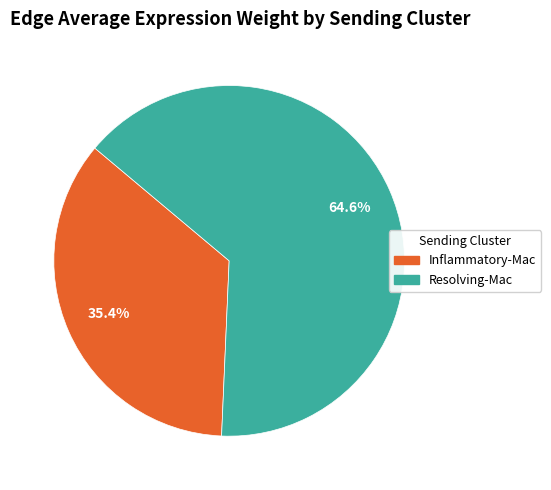

Does any single category account for the majority?

Yes